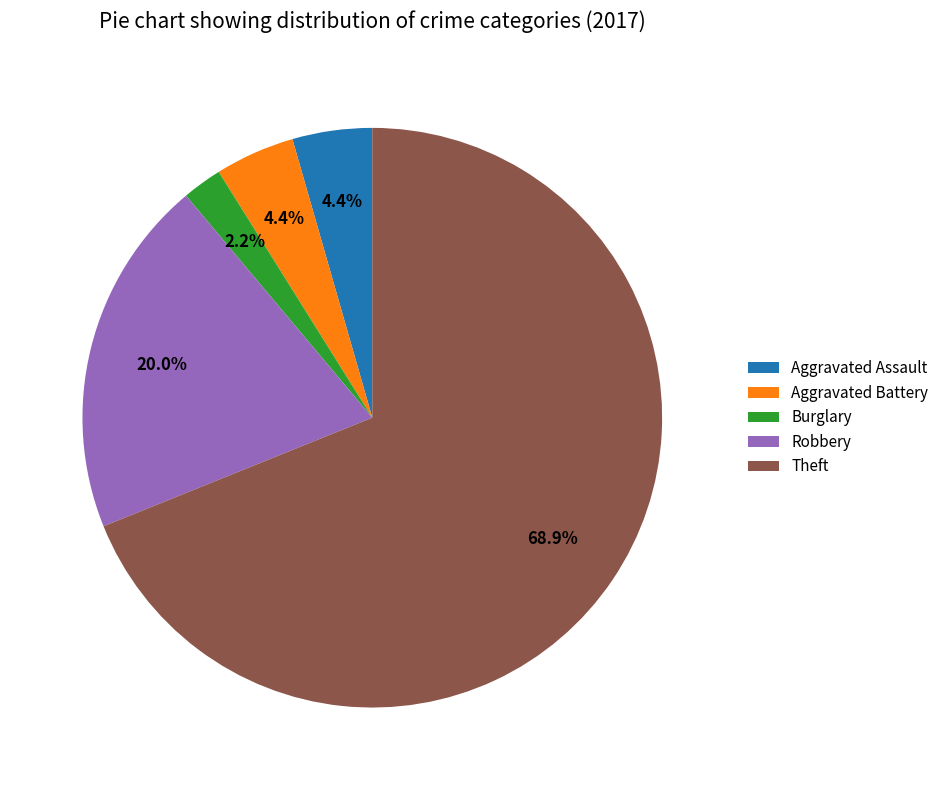

Which slice is the largest?

Theft